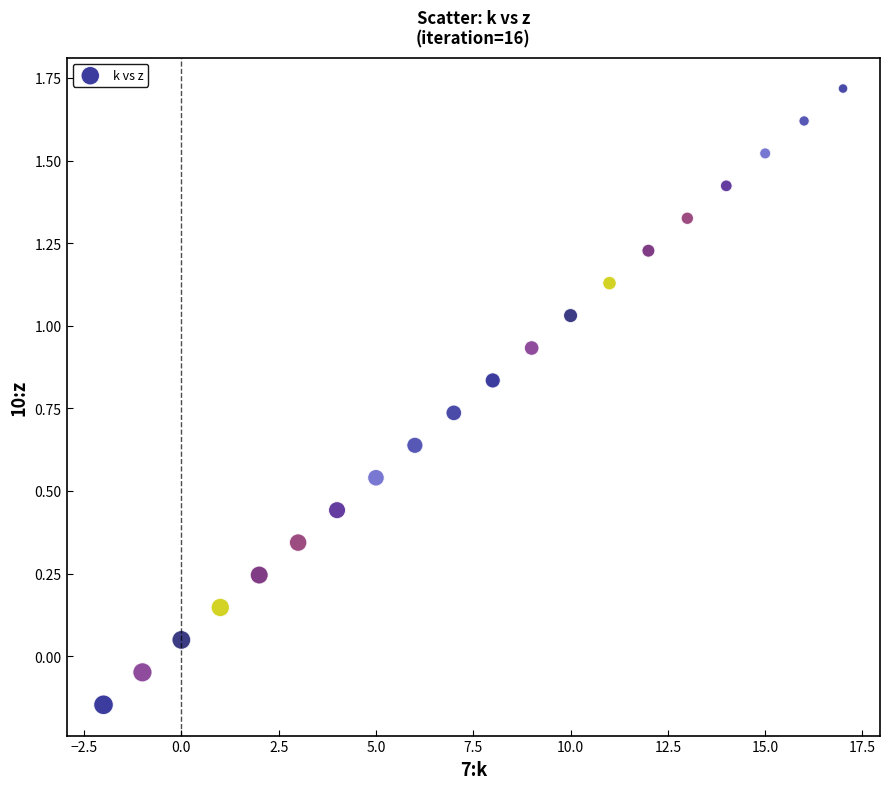

What is the range of X values (max minus min)?

19.0